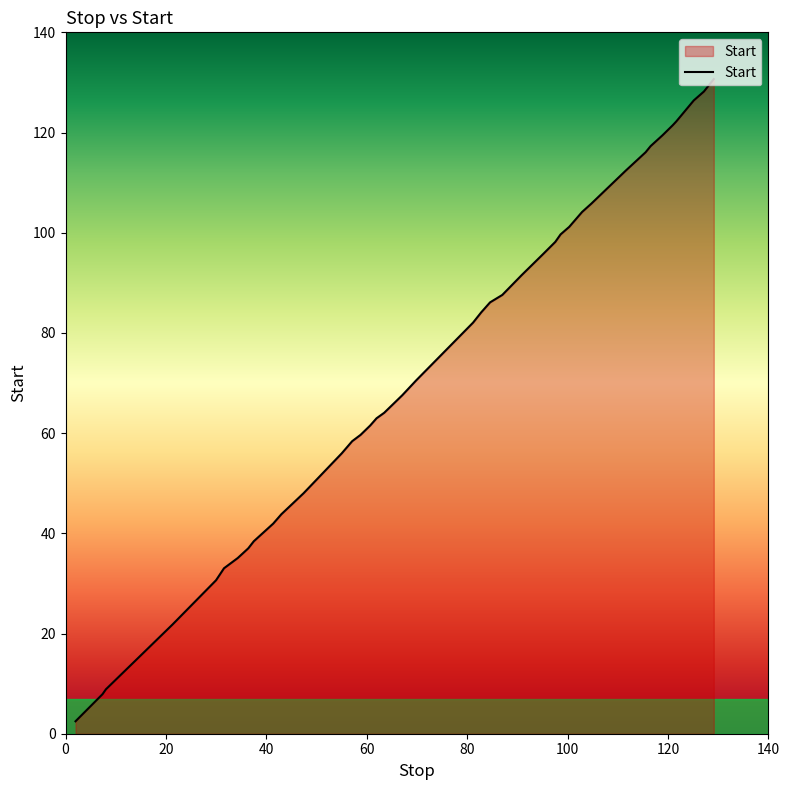

What is the maximum value shown in the chart?

130.7